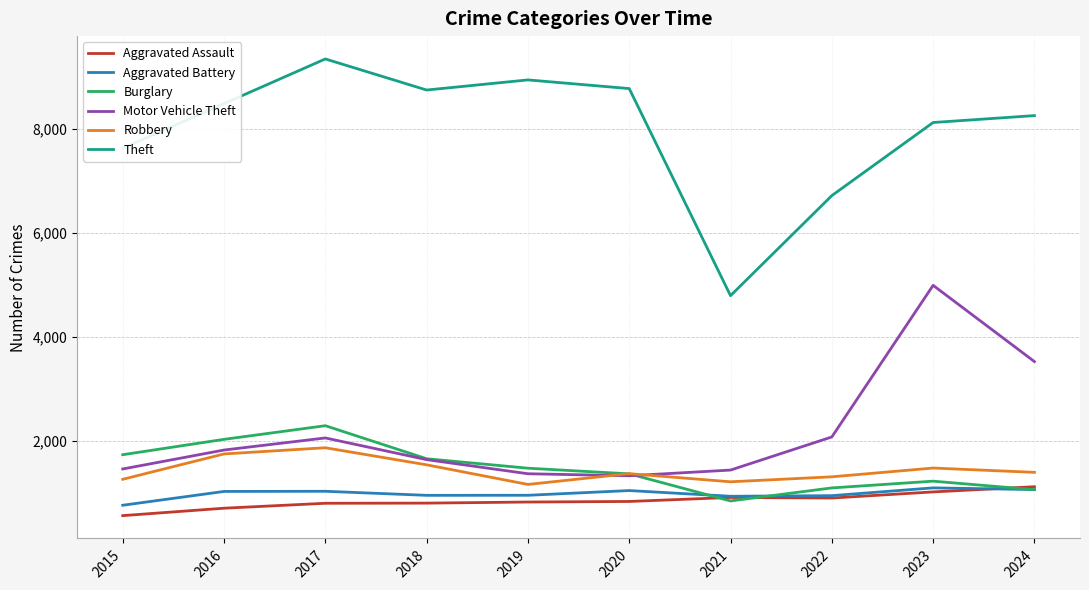

True or false: Motor Vehicle Theft has a value of 1432 at 2021.

True